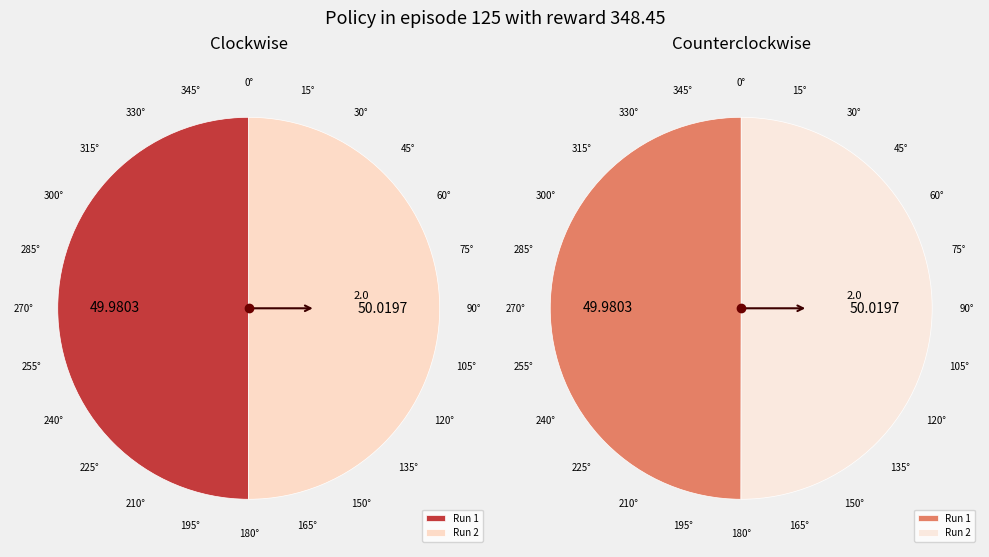

The 1 slice represents 57% of the pie. True or false?

False